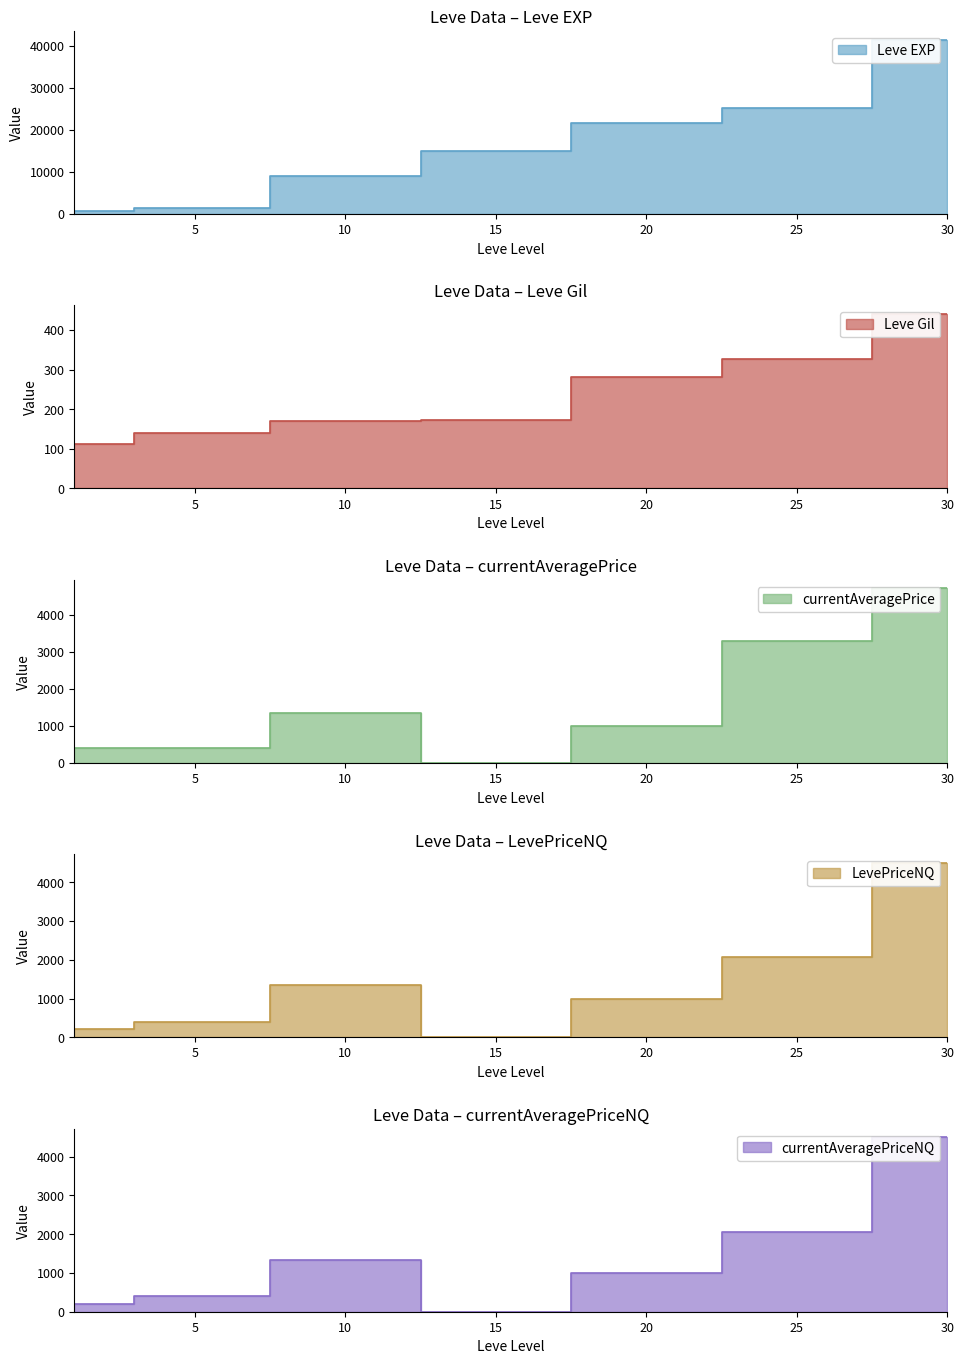

What is the approximate value of currentAveragePrice at 1?

401.2